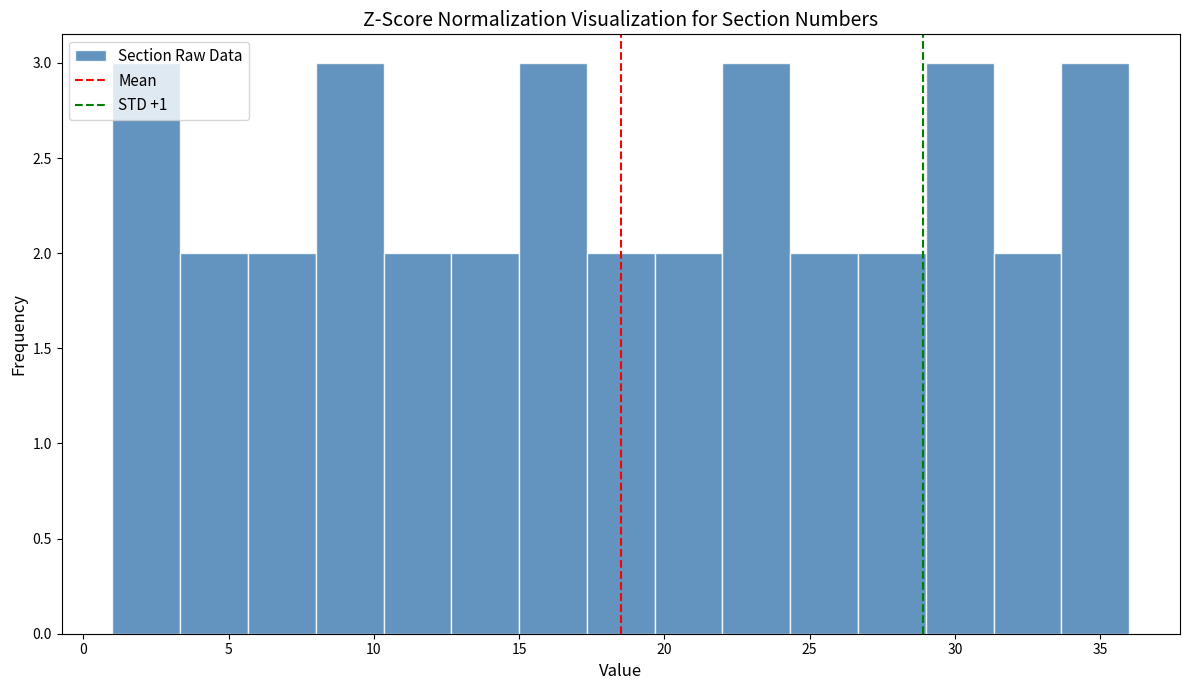

What is the height of the bar covering 33.5 to 36.0 on the x-axis? Neither the bar edges nor the heights are printed on the chart, so give them approximately, as read against the axes.

3